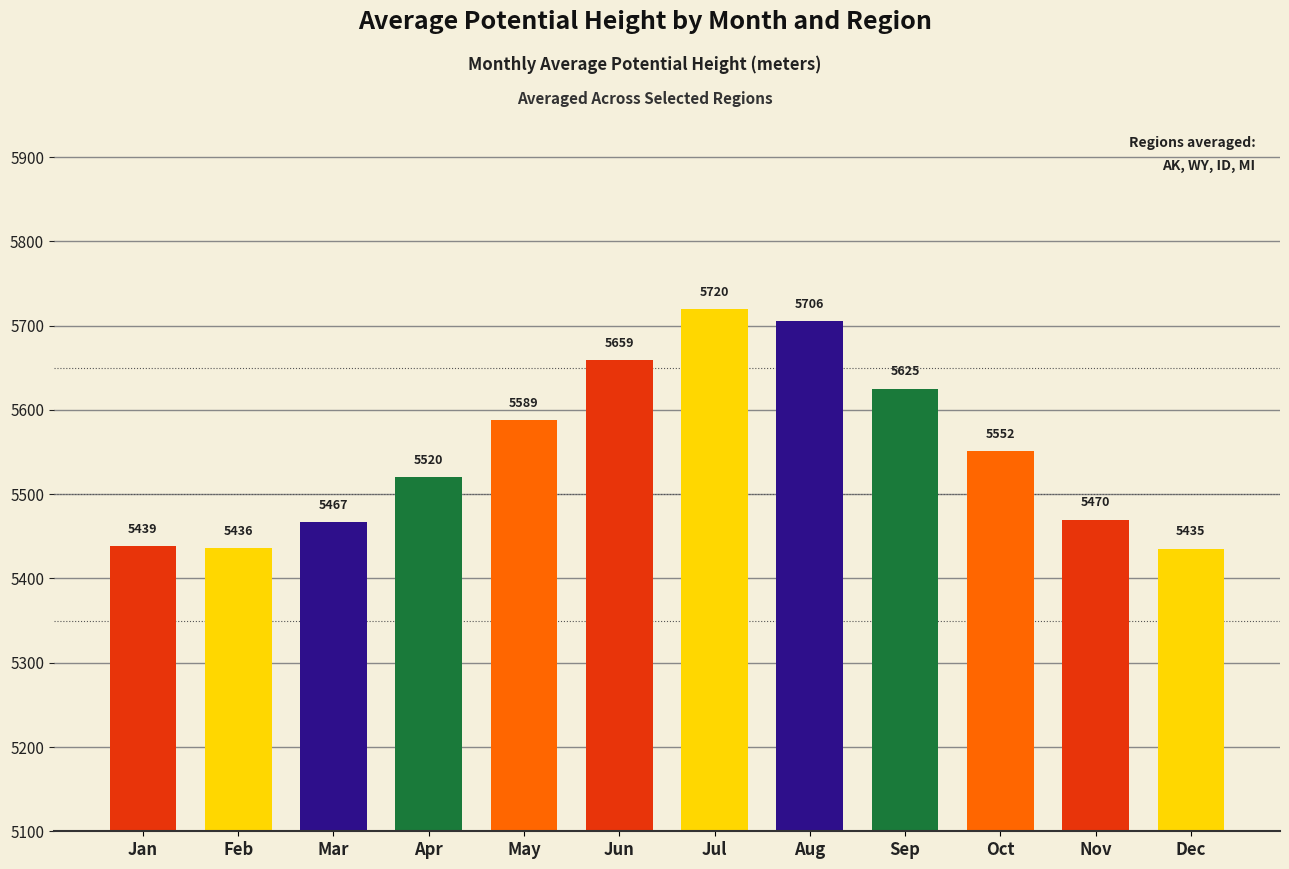

Is it true that the value at May is 1700.5?

False